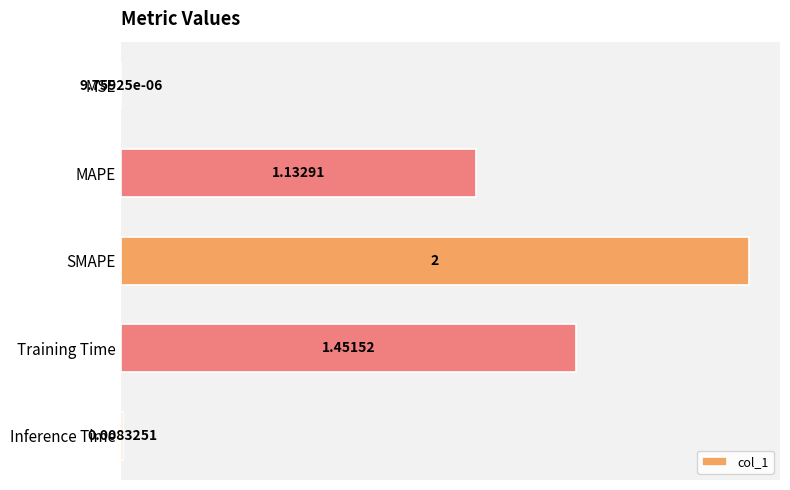

At which category does the chart reach its peak across all series?

SMAPE